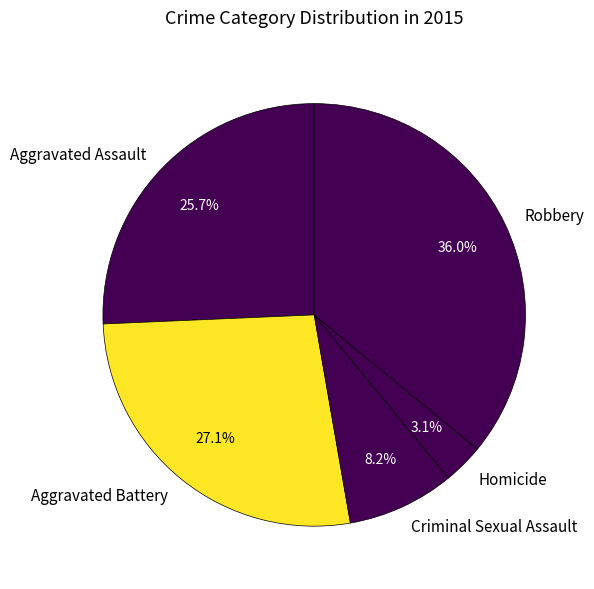

Rank the categories by value from lowest to highest.

Homicide, Criminal Sexual Assault, Aggravated Assault, Aggravated Battery, Robbery